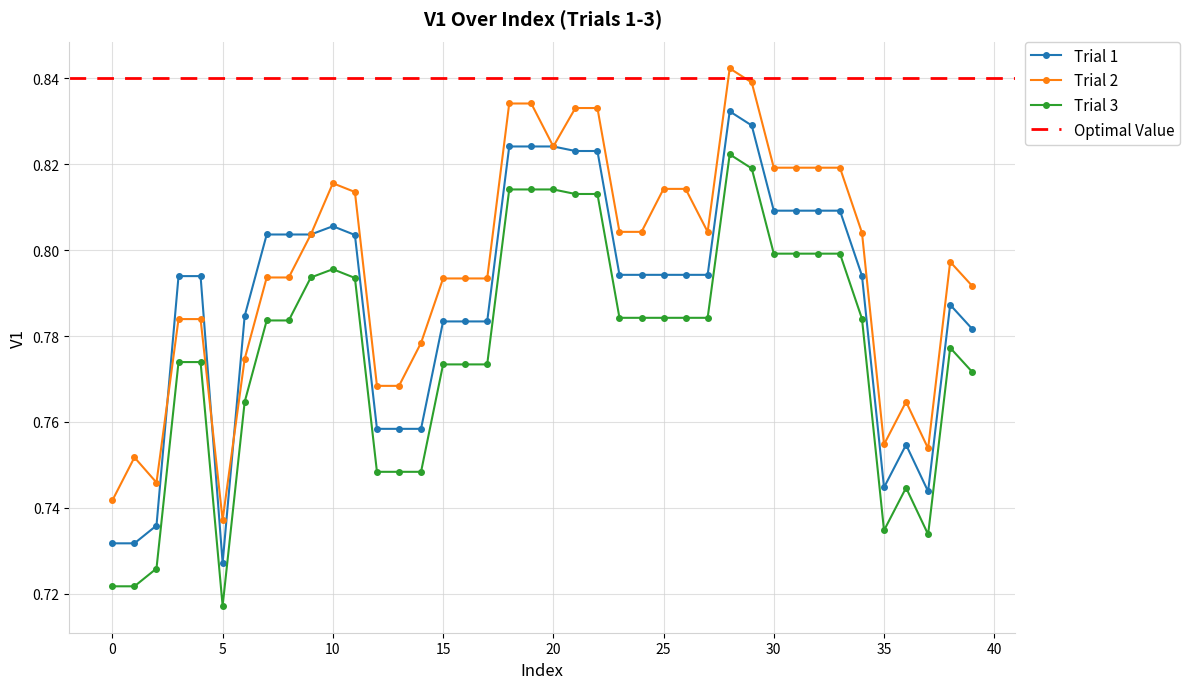

Is the value of Trial 1 at 36 greater than the value of Trial 2 at 33?

No